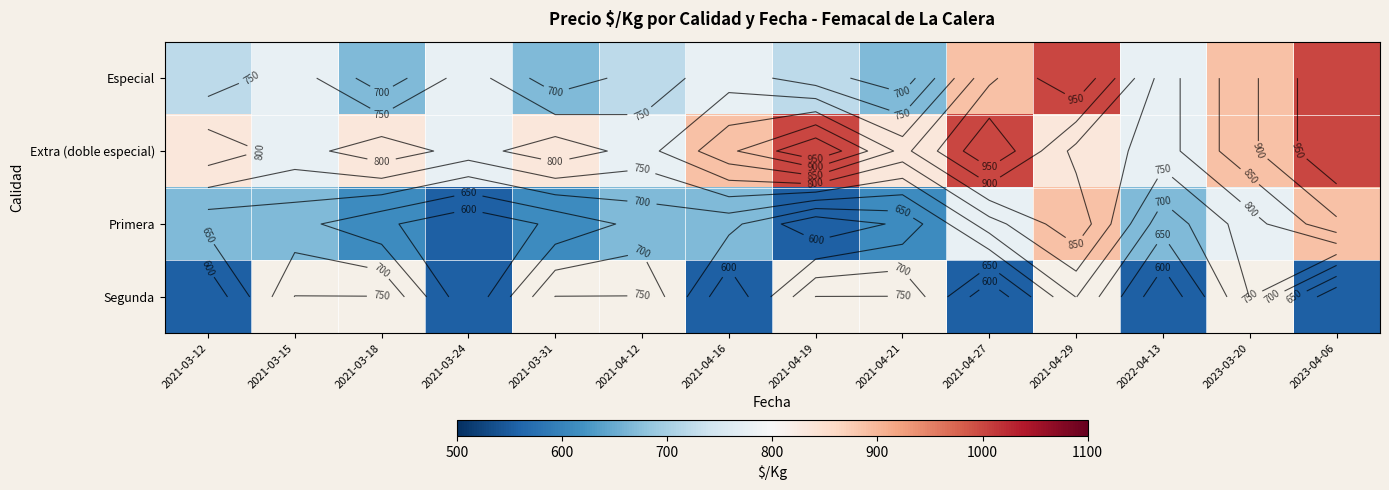

What is the difference between the maximum and minimum values in the Especial series?

333.0